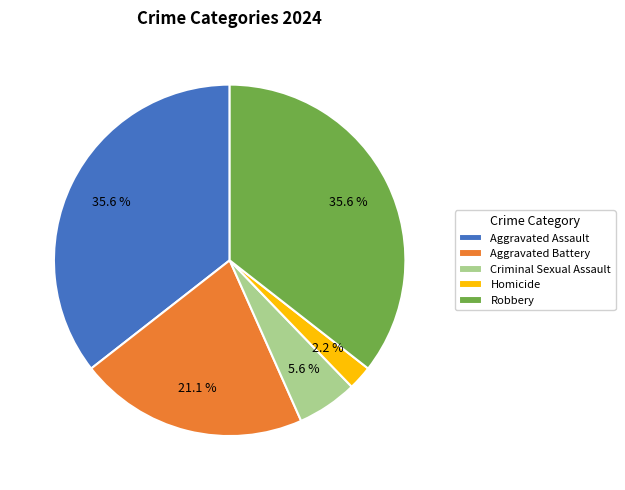

To the nearest percent, what portion does Homicide represent?

2%